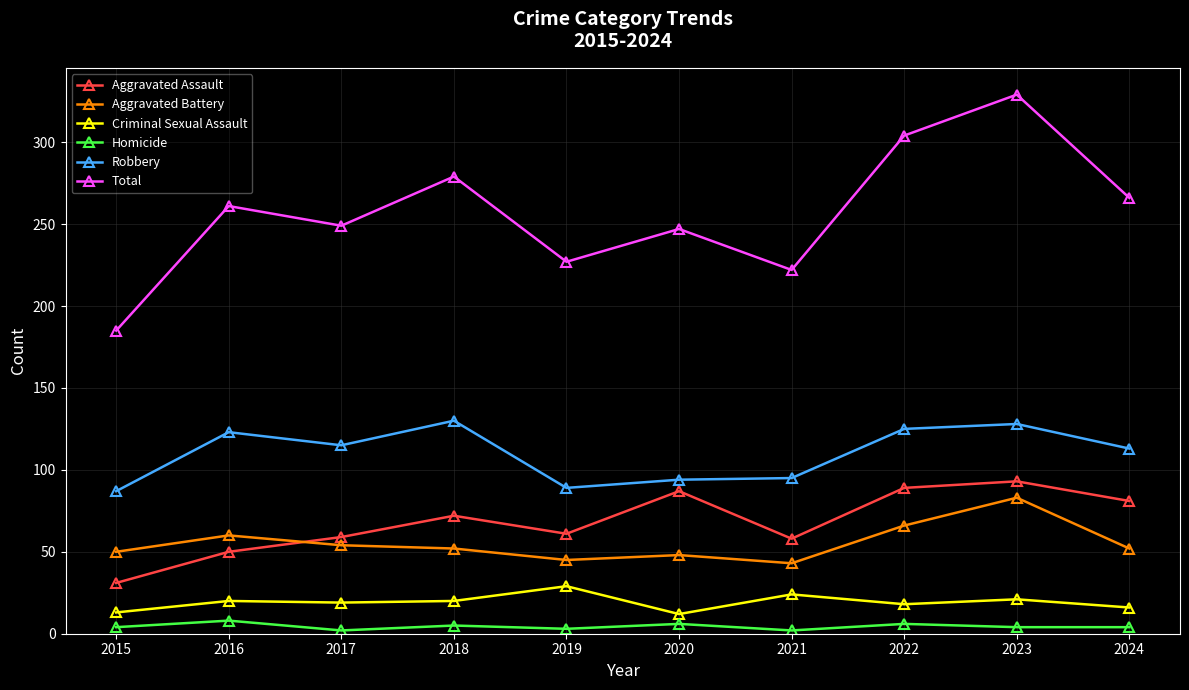

Count the number of categories in the chart.

10